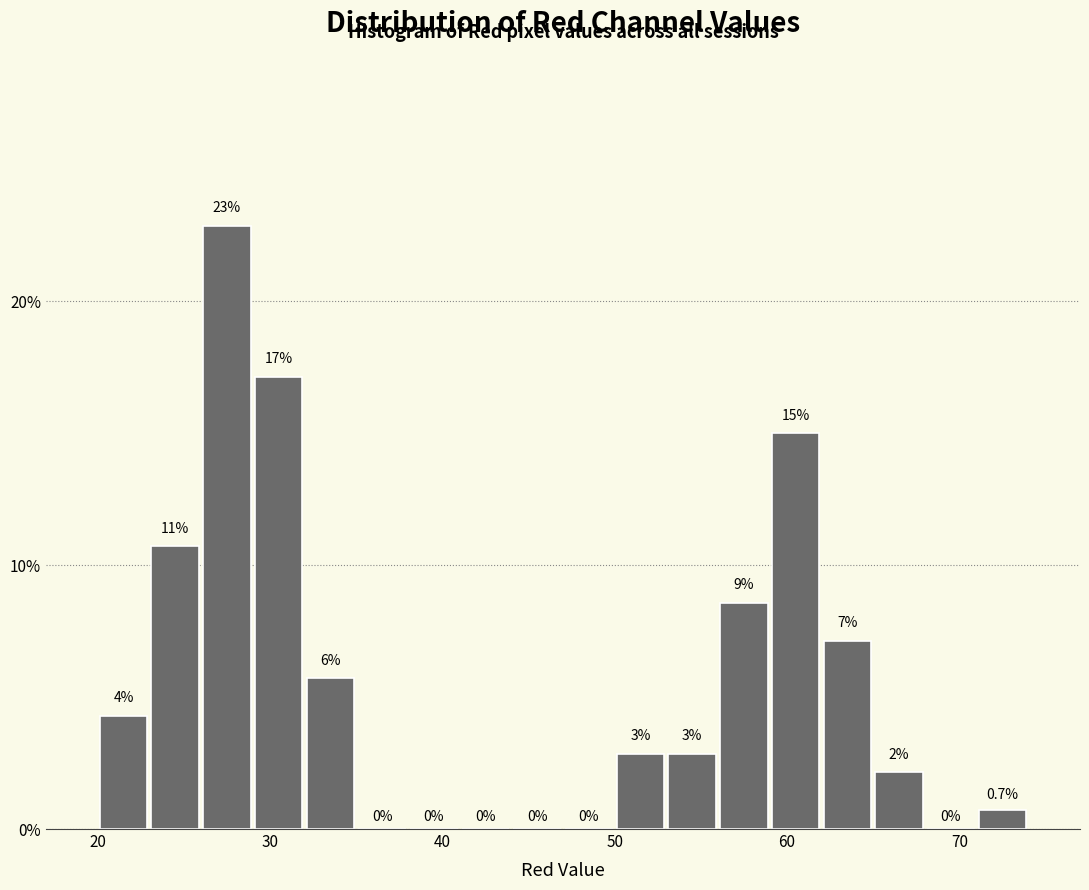

Read against the x-axis, roughly where is the centre of the tallest bar?

28